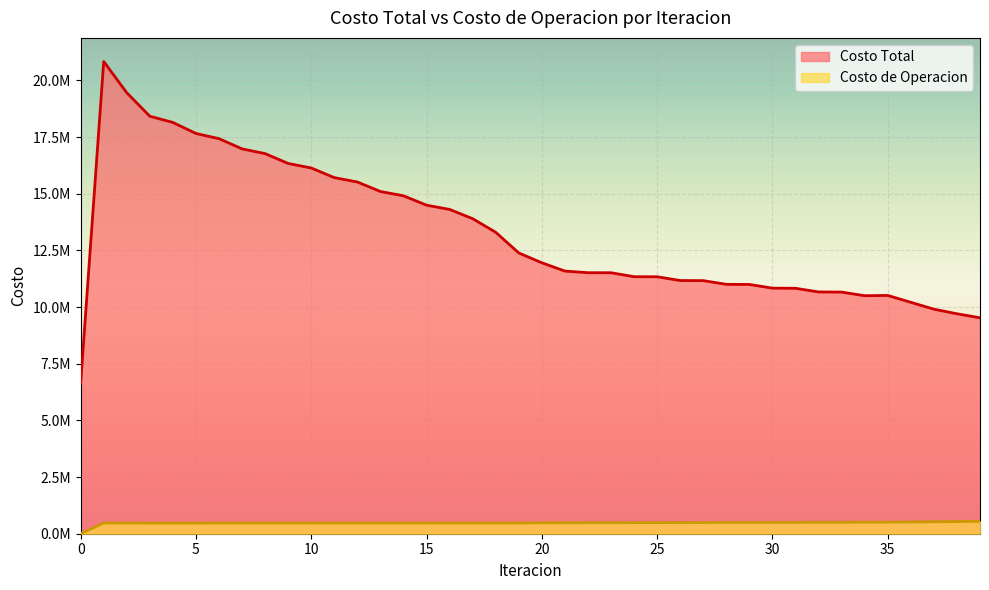

What is the difference between the Costo Total values at 13 and 33?

4437771.1